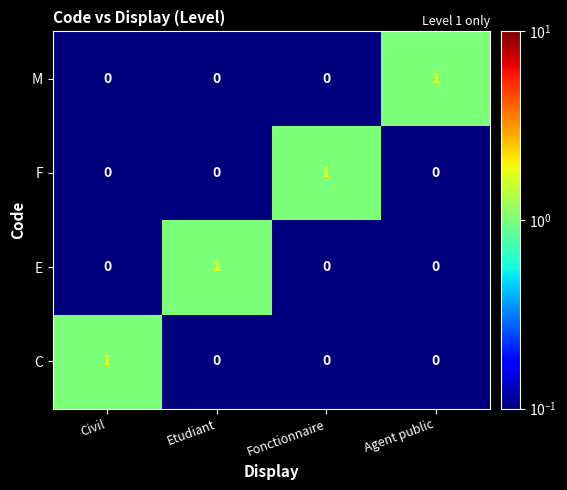

Count the F values in the range 0 to 1.

4